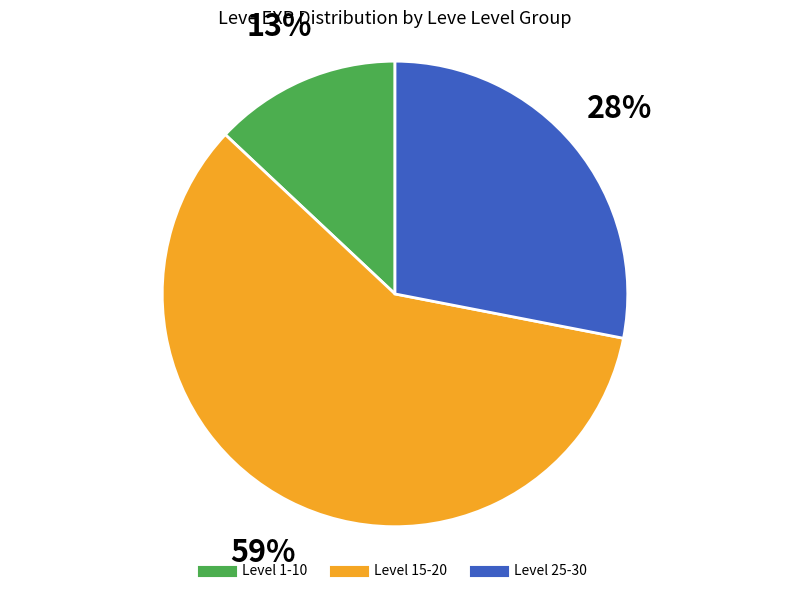

To the nearest percent, what is the average slice percentage?

33%